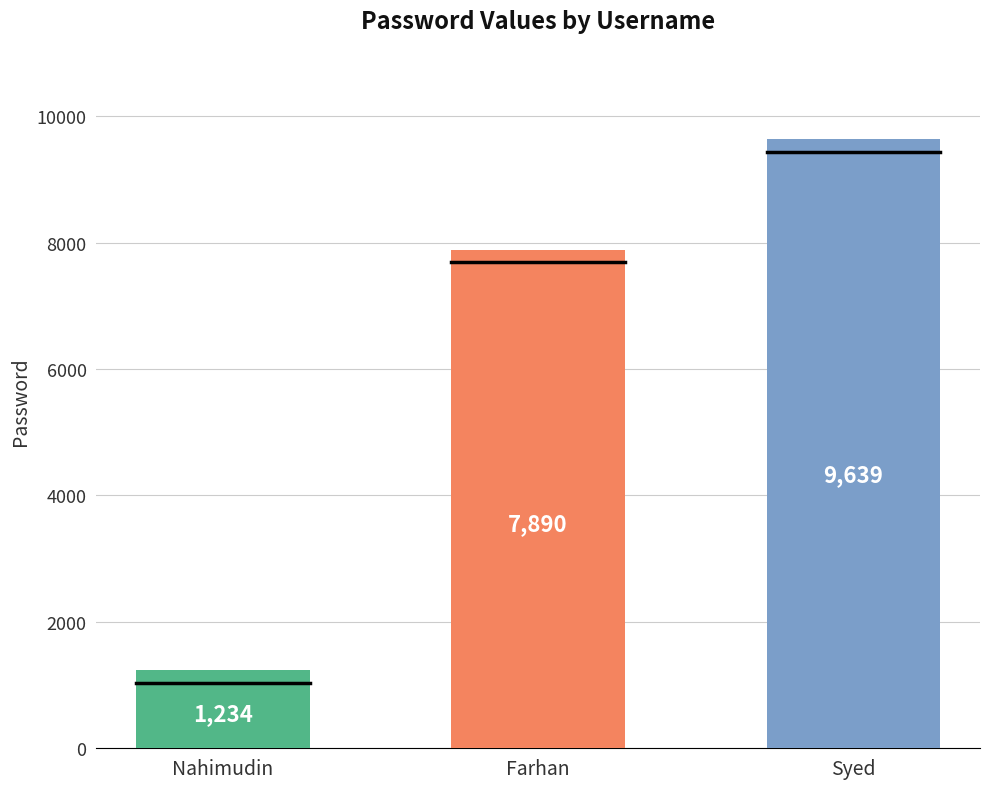

What position from the right is Farhan?

2